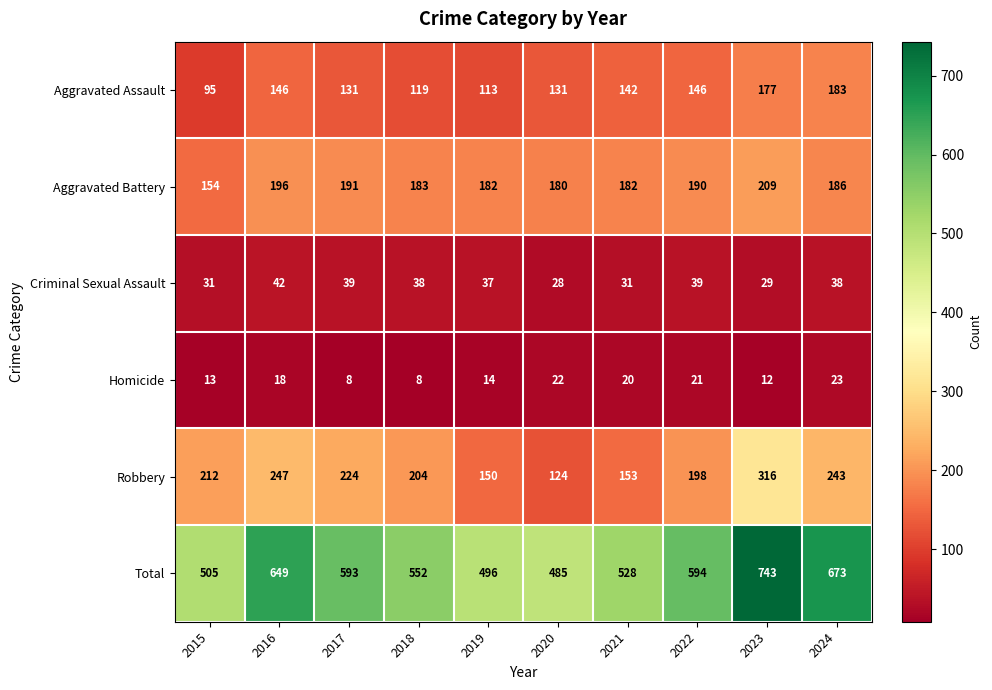

List the series in order of their peak value, highest first.

Total, Robbery, Aggravated Battery, Aggravated Assault, Criminal Sexual Assault, Homicide